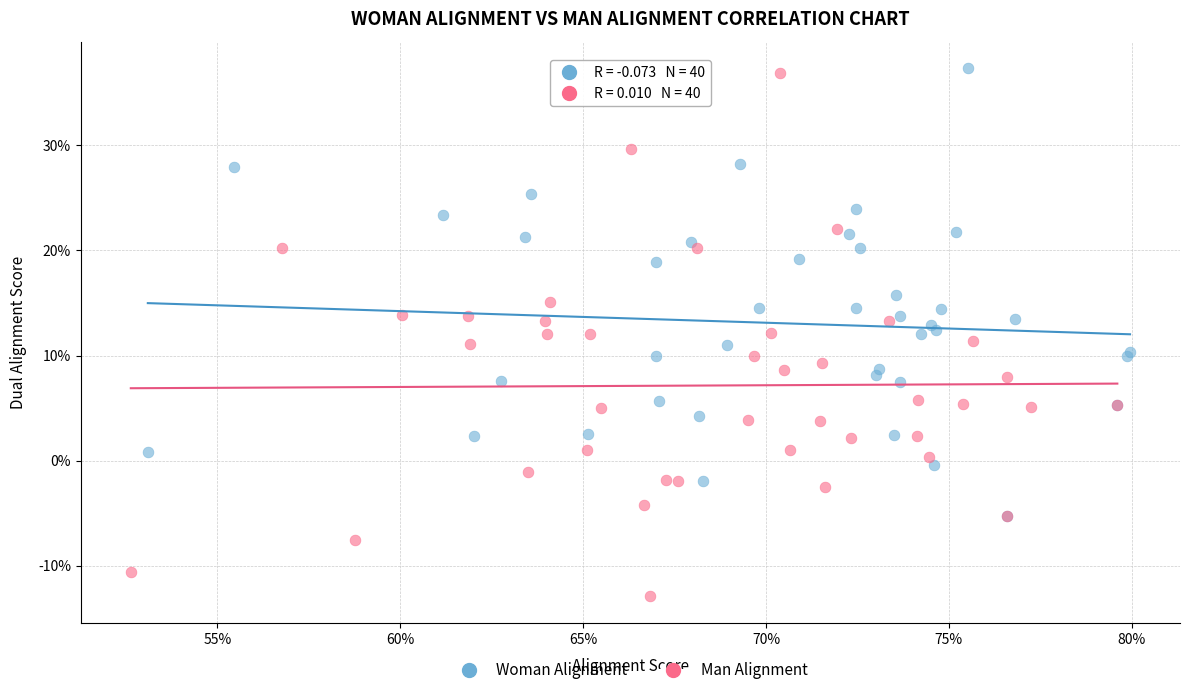

Which series reaches the minimum Y coordinate?

Man Alignment